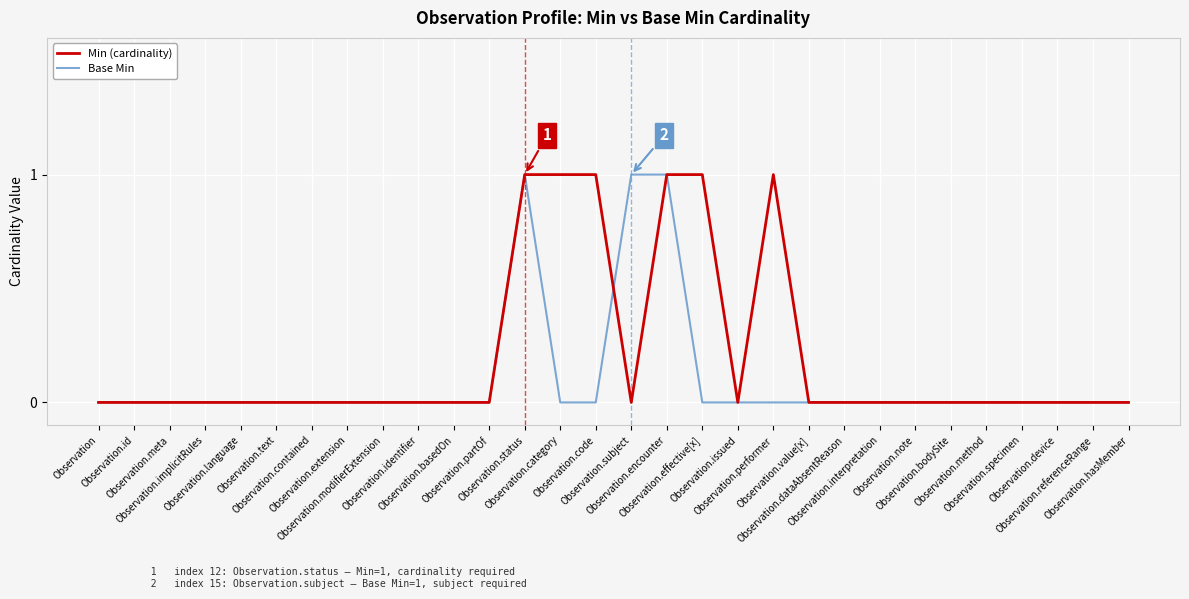

What is the sum of all Min (cardinality) values?

6